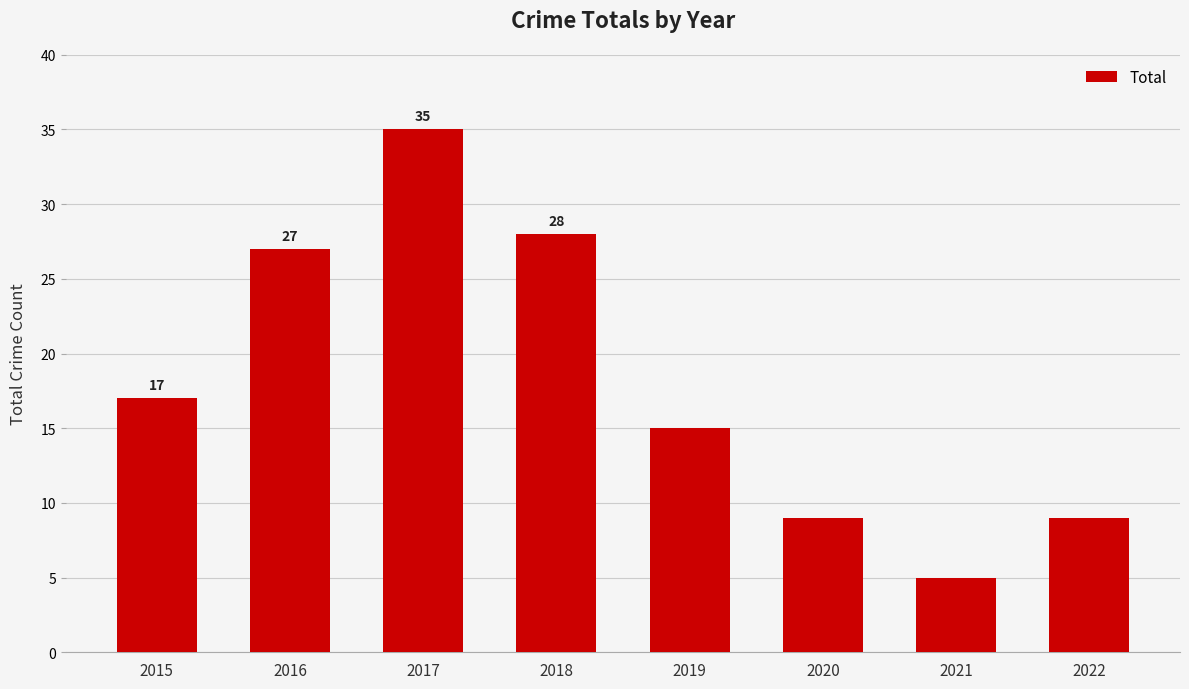

What is the difference between the second highest and second lowest values?

19